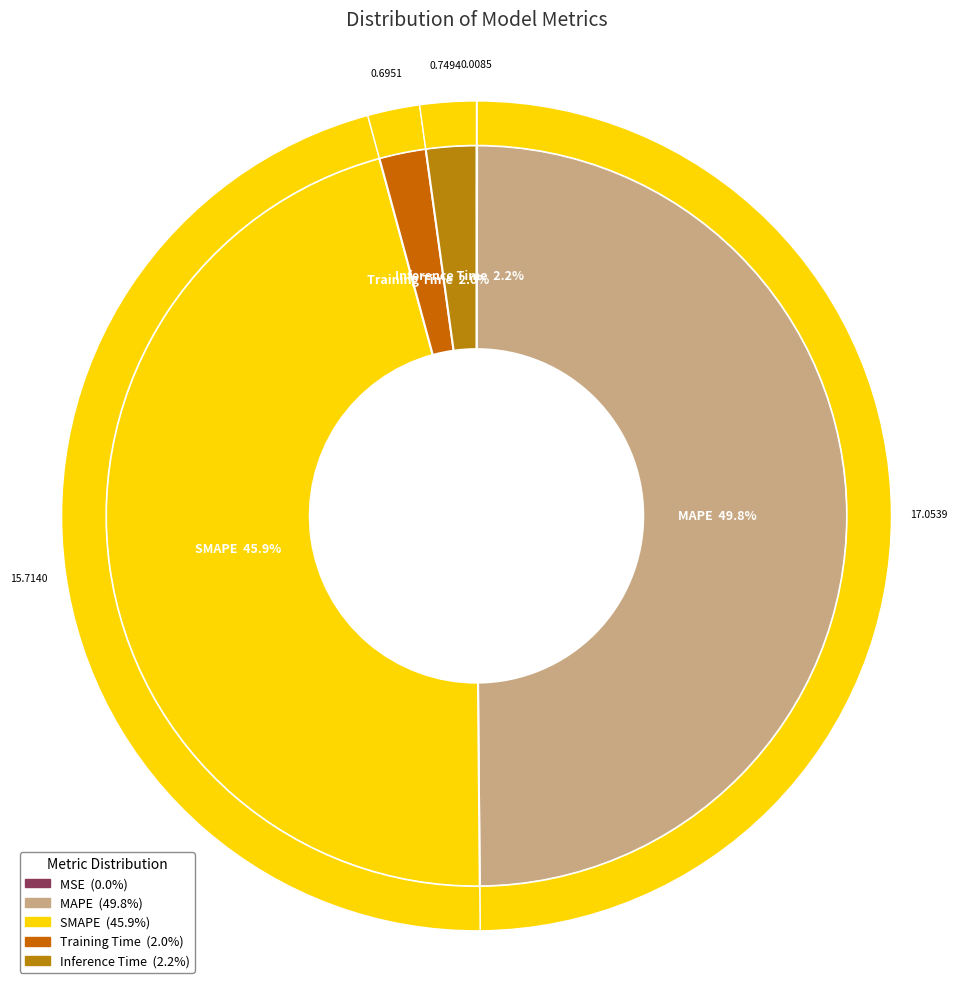

Does MAPE represent more than half of the total?

No